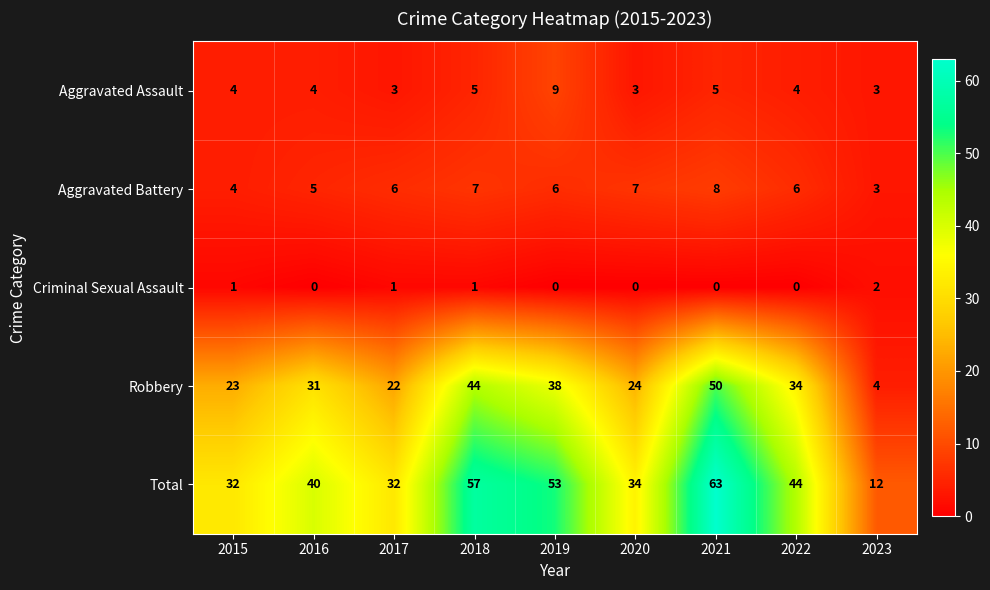

Which series changed the most between 2015 and 2023?

Total